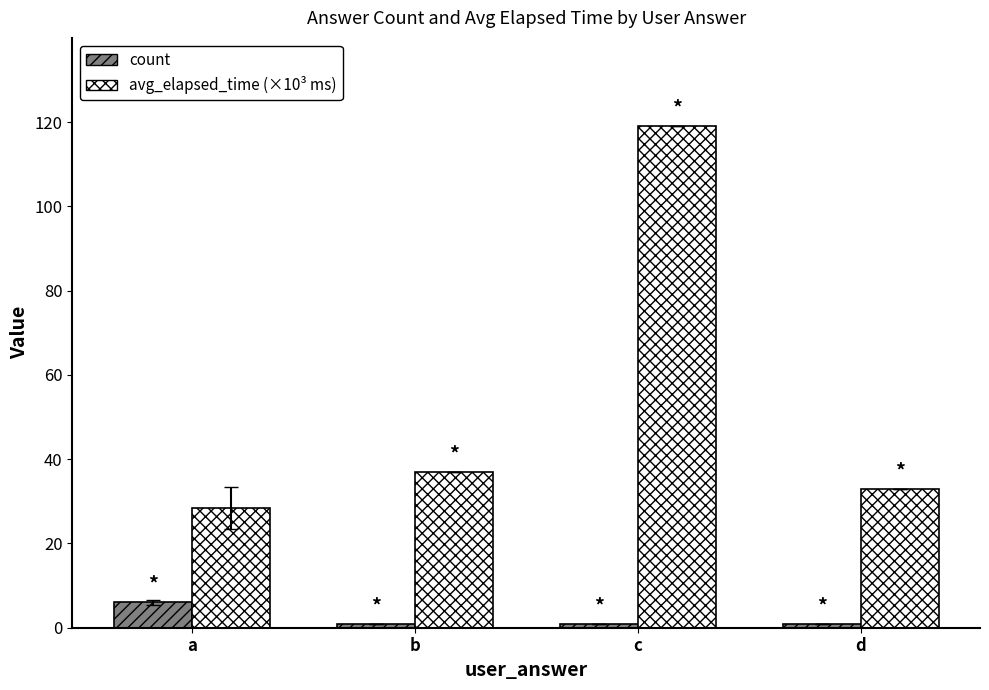

Reading left to right, what are all the values shown in this chart?

count: 6.0	1.0	1.0	1.0
avg_elapsed_time (×10³ ms): 28.5	37.0	119.0	33.0